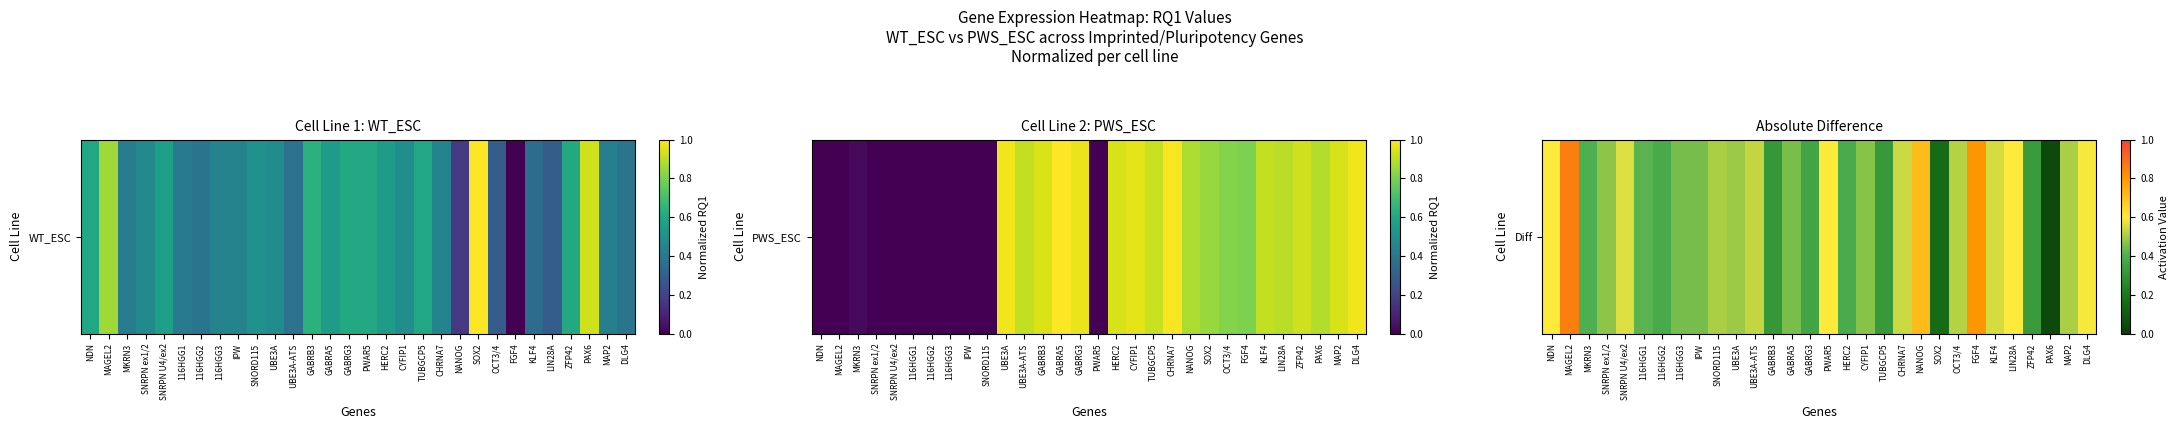

Which label corresponds to the largest value in the chart?

MAGEL2